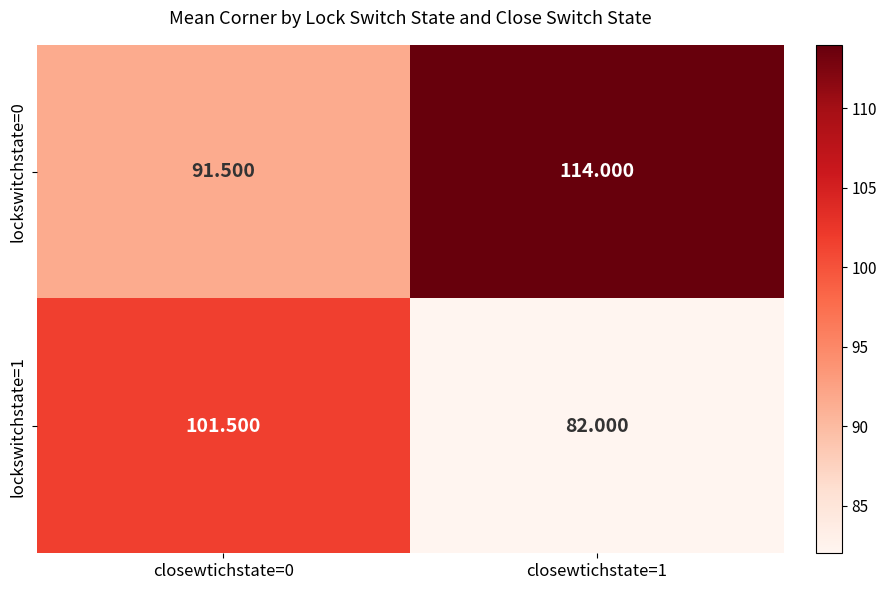

Is the value of lockswitchstate=1 at closewtichstate=0 greater than the value of lockswitchstate=0 at closewtichstate=1?

No